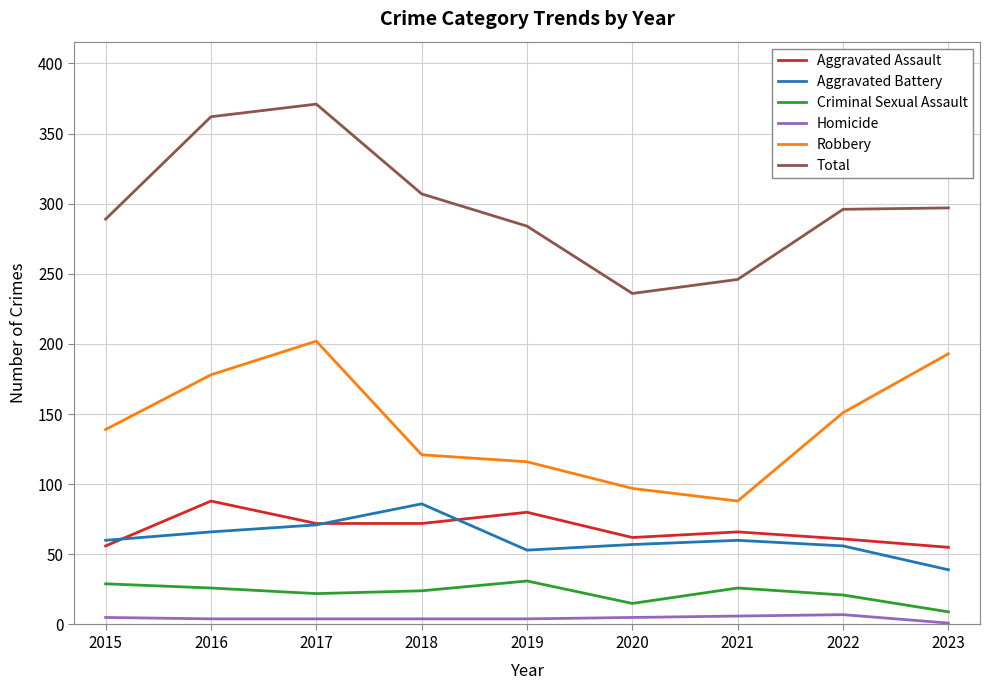

Count the number of data series in this chart.

6